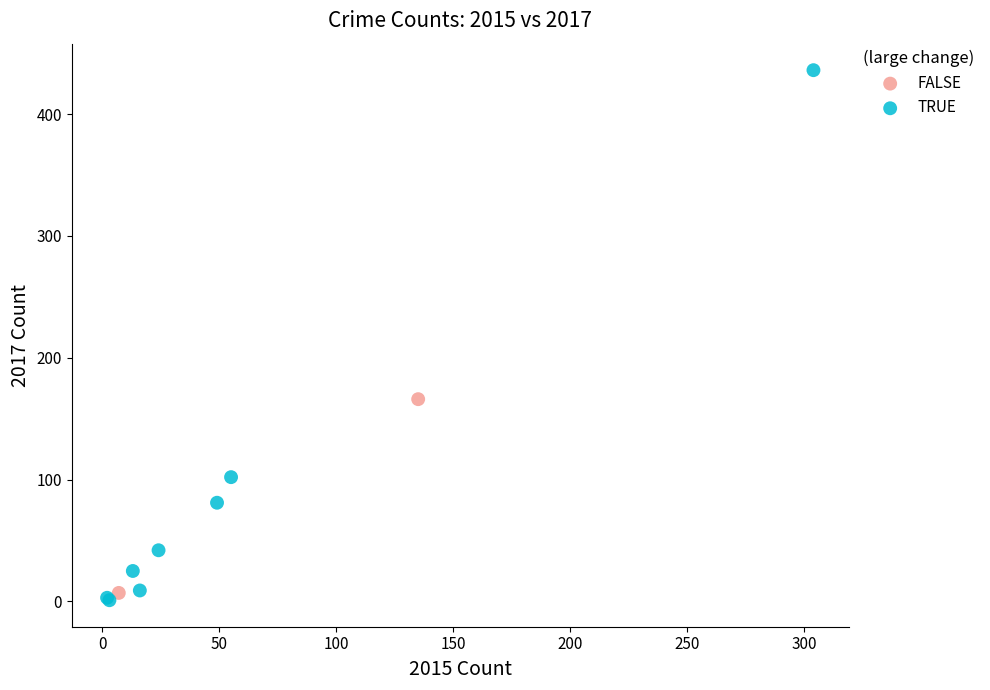

Which series contains the highest Y value?

TRUE